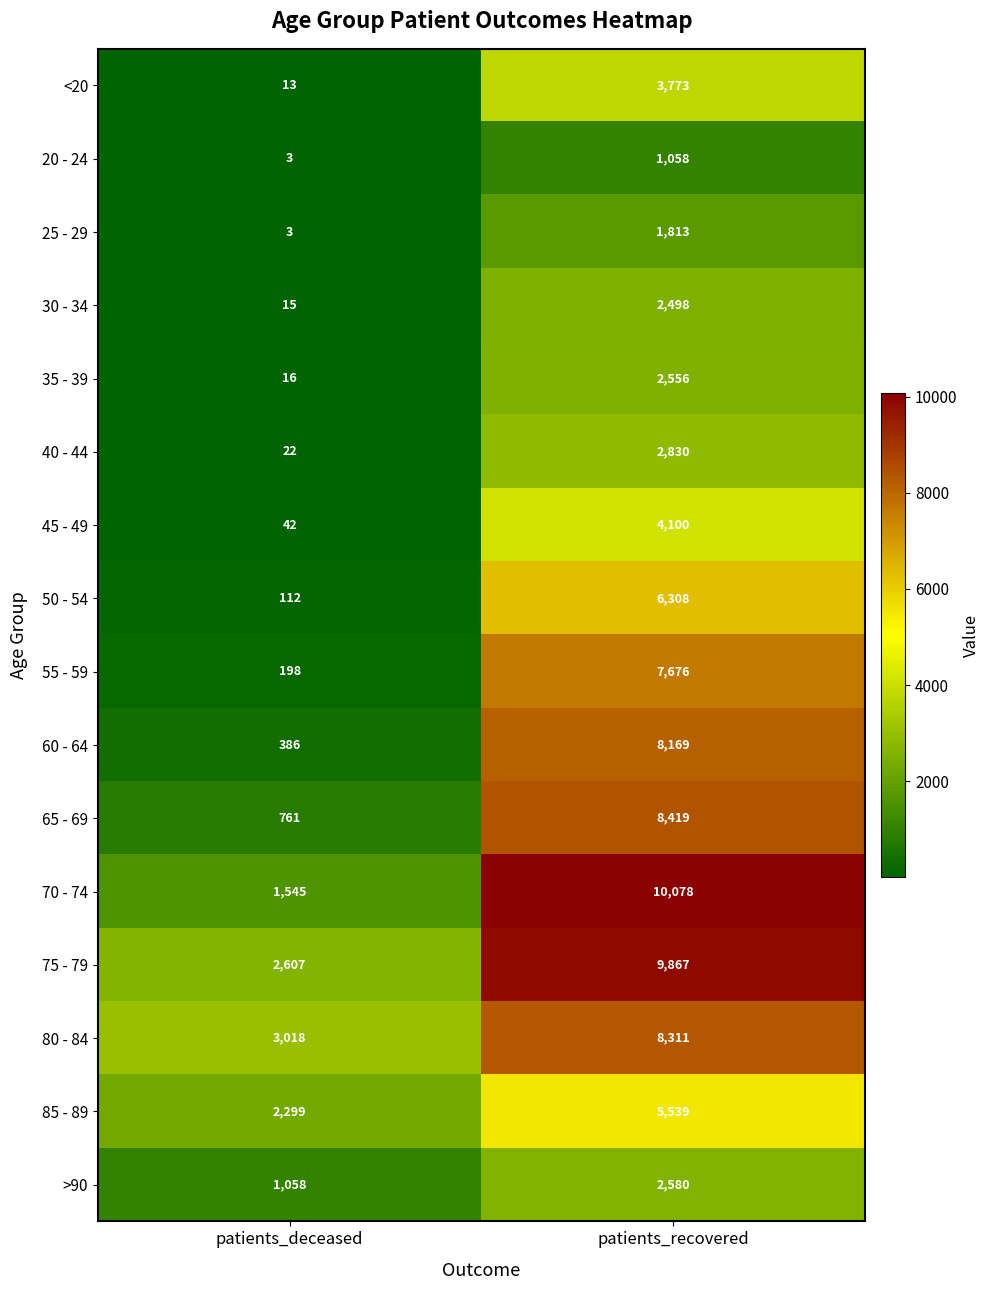

List the series in order of their peak value, lowest first.

20 - 24, 25 - 29, 30 - 34, 35 - 39, >90, 40 - 44, <20, 45 - 49, 85 - 89, 50 - 54, 55 - 59, 60 - 64, 80 - 84, 65 - 69, 75 - 79, 70 - 74